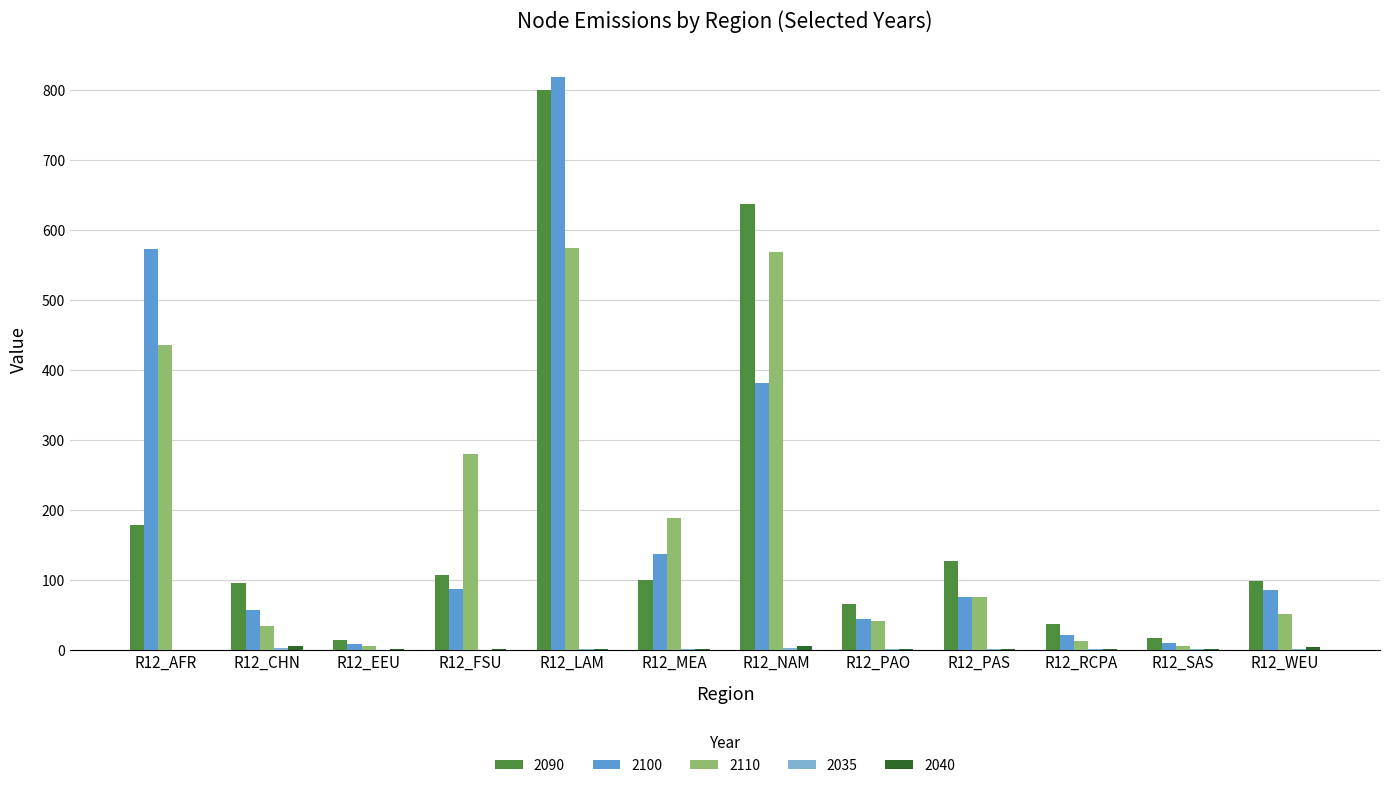

Where is 2090 nearest to the value 406?

R12_AFR